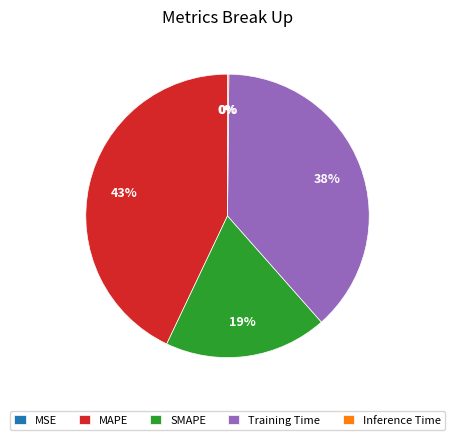

Is the sum of MAPE and SMAPE greater than half?

Yes